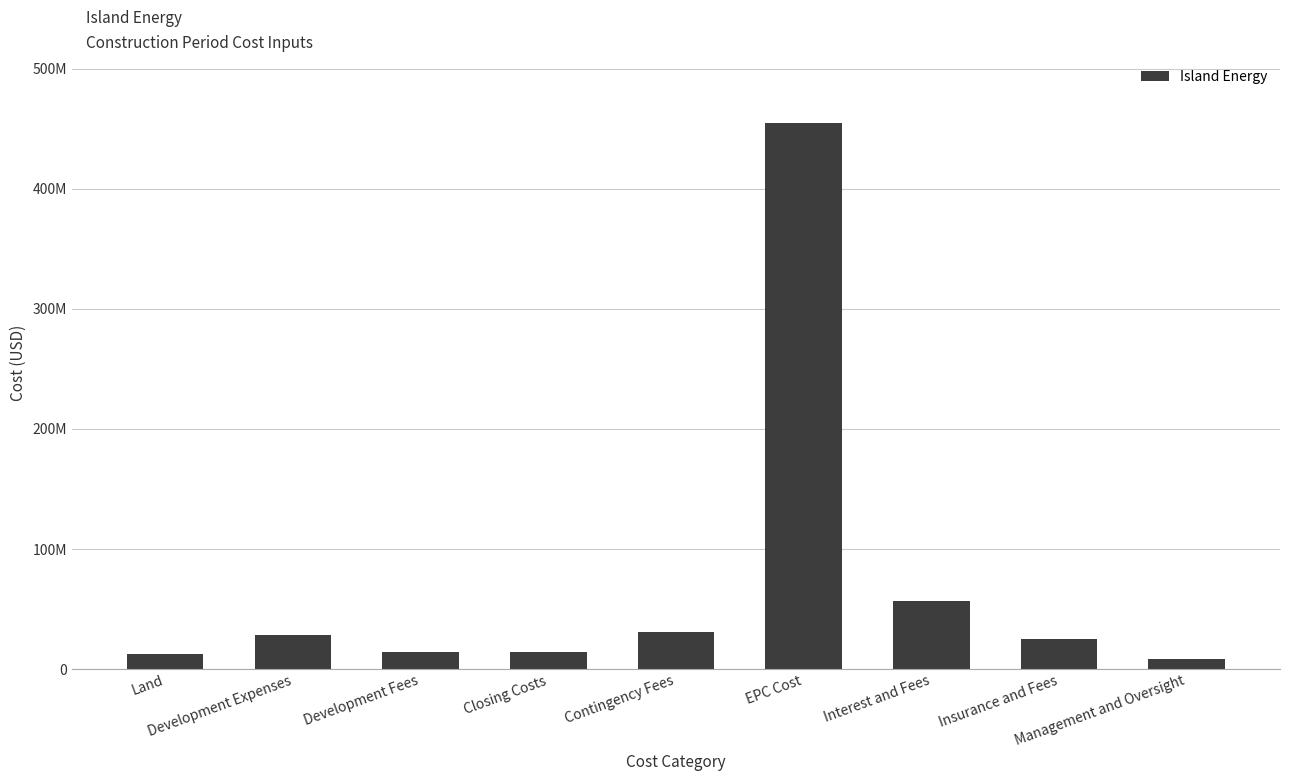

Which label corresponds to the largest value in the chart?

EPC Cost